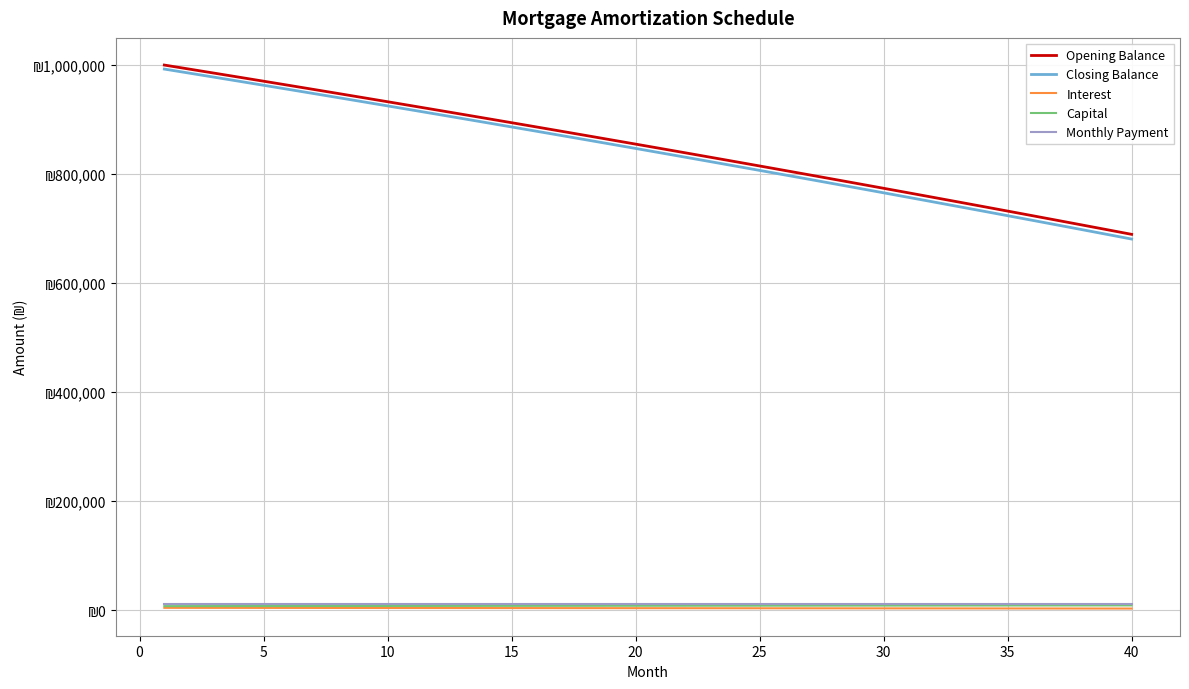

True or false: Opening Balance and Capital cross at least once.

False